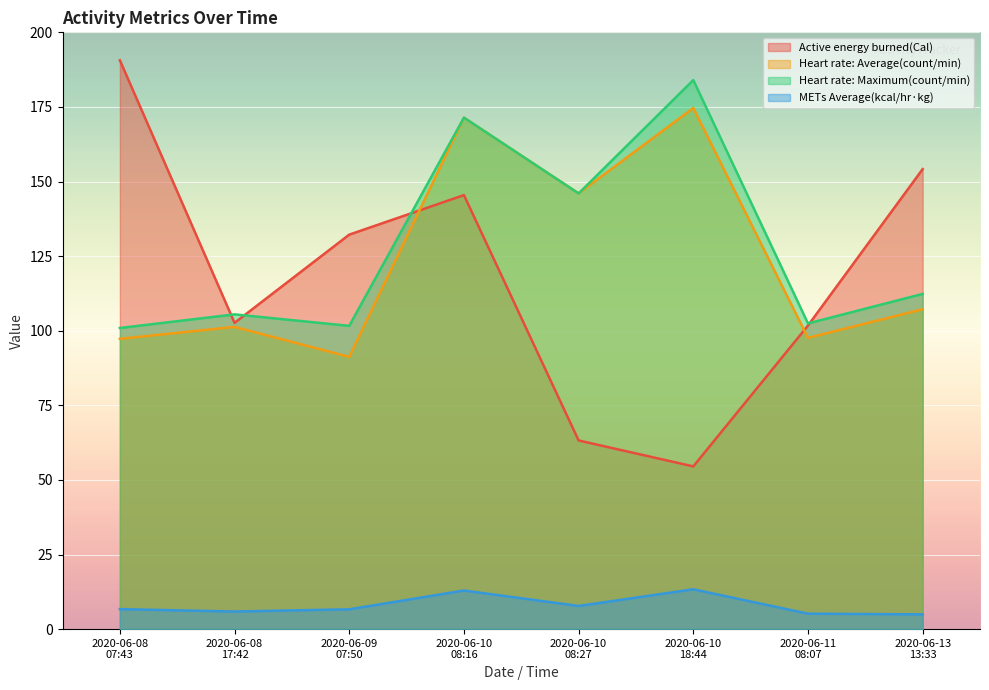

Does the chart display data point markers on the line(s)?

No